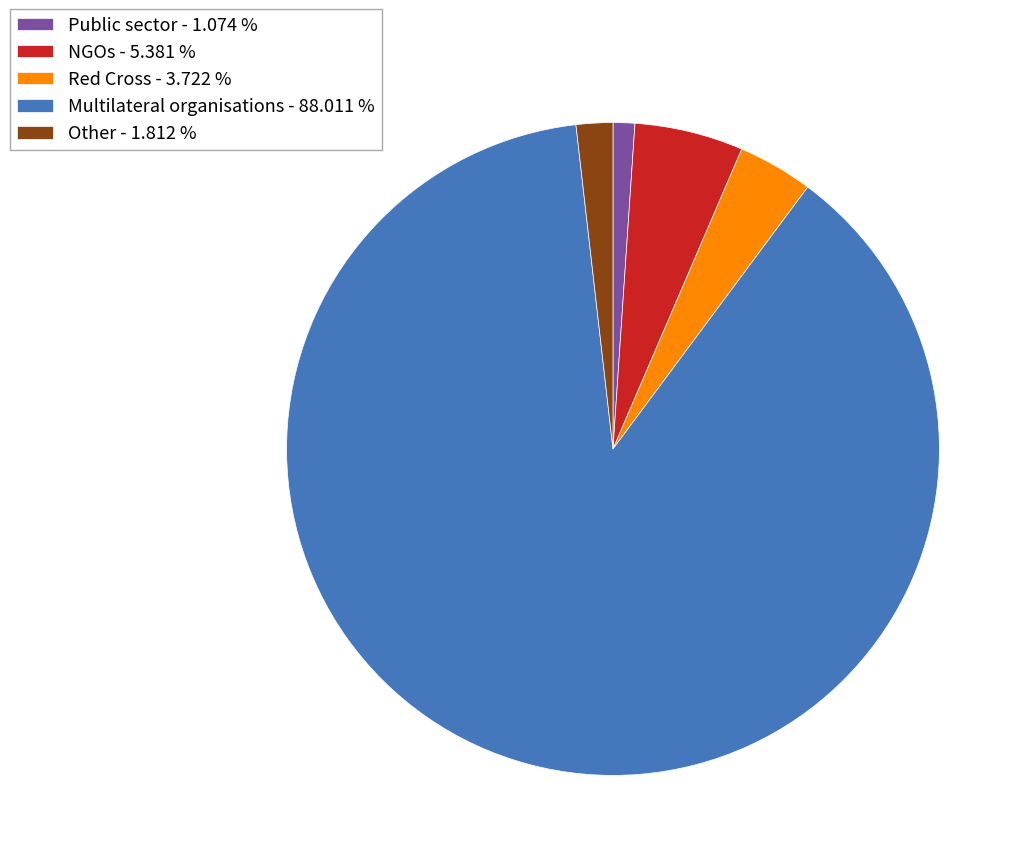

Which category has the biggest portion of the pie?

Multilateral organisations